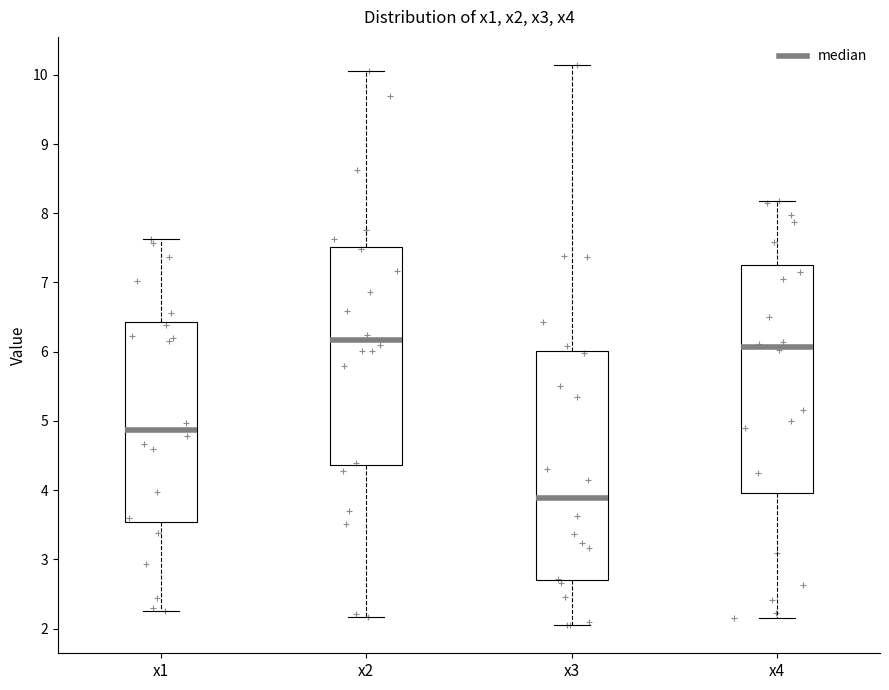

Reading left to right, transcribe this box plot: for each box, give where its median line is, the range the box spans, and where its two whiskers end, as read against the y-axis. The values are not printed on the chart, so give them approximately, as read against the axis.

x1: median 4.9, box 3.5 to 6.4, whiskers 2.3 to 7.6
x2: median 6.2, box 4.4 to 7.5, whiskers 2.2 to 10.1
x3: median 3.9, box 2.7 to 6.0, whiskers 2.0 to 10.1
x4: median 6.1, box 4.0 to 7.3, whiskers 2.2 to 8.2